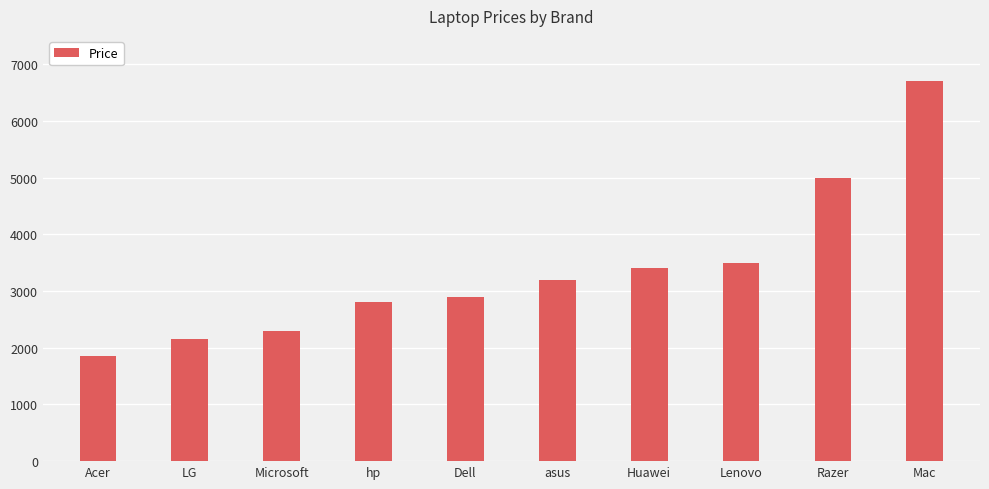

The chart shows a value of 2300 at Microsoft. True or false?

True